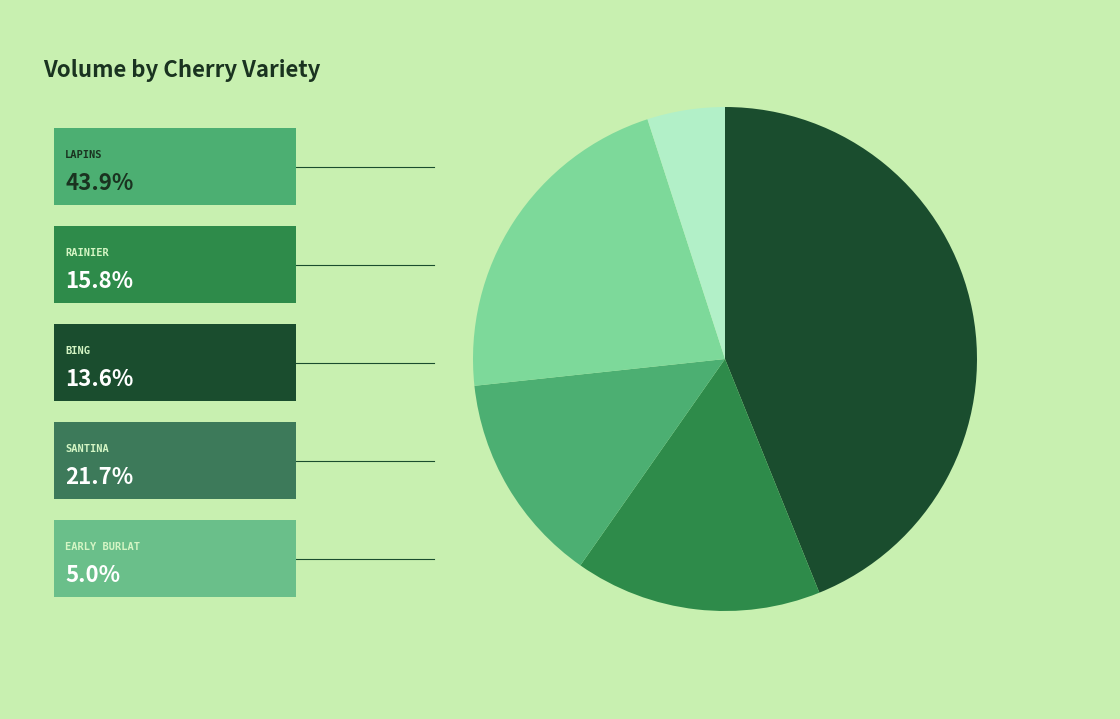

Does any single category account for the majority?

No